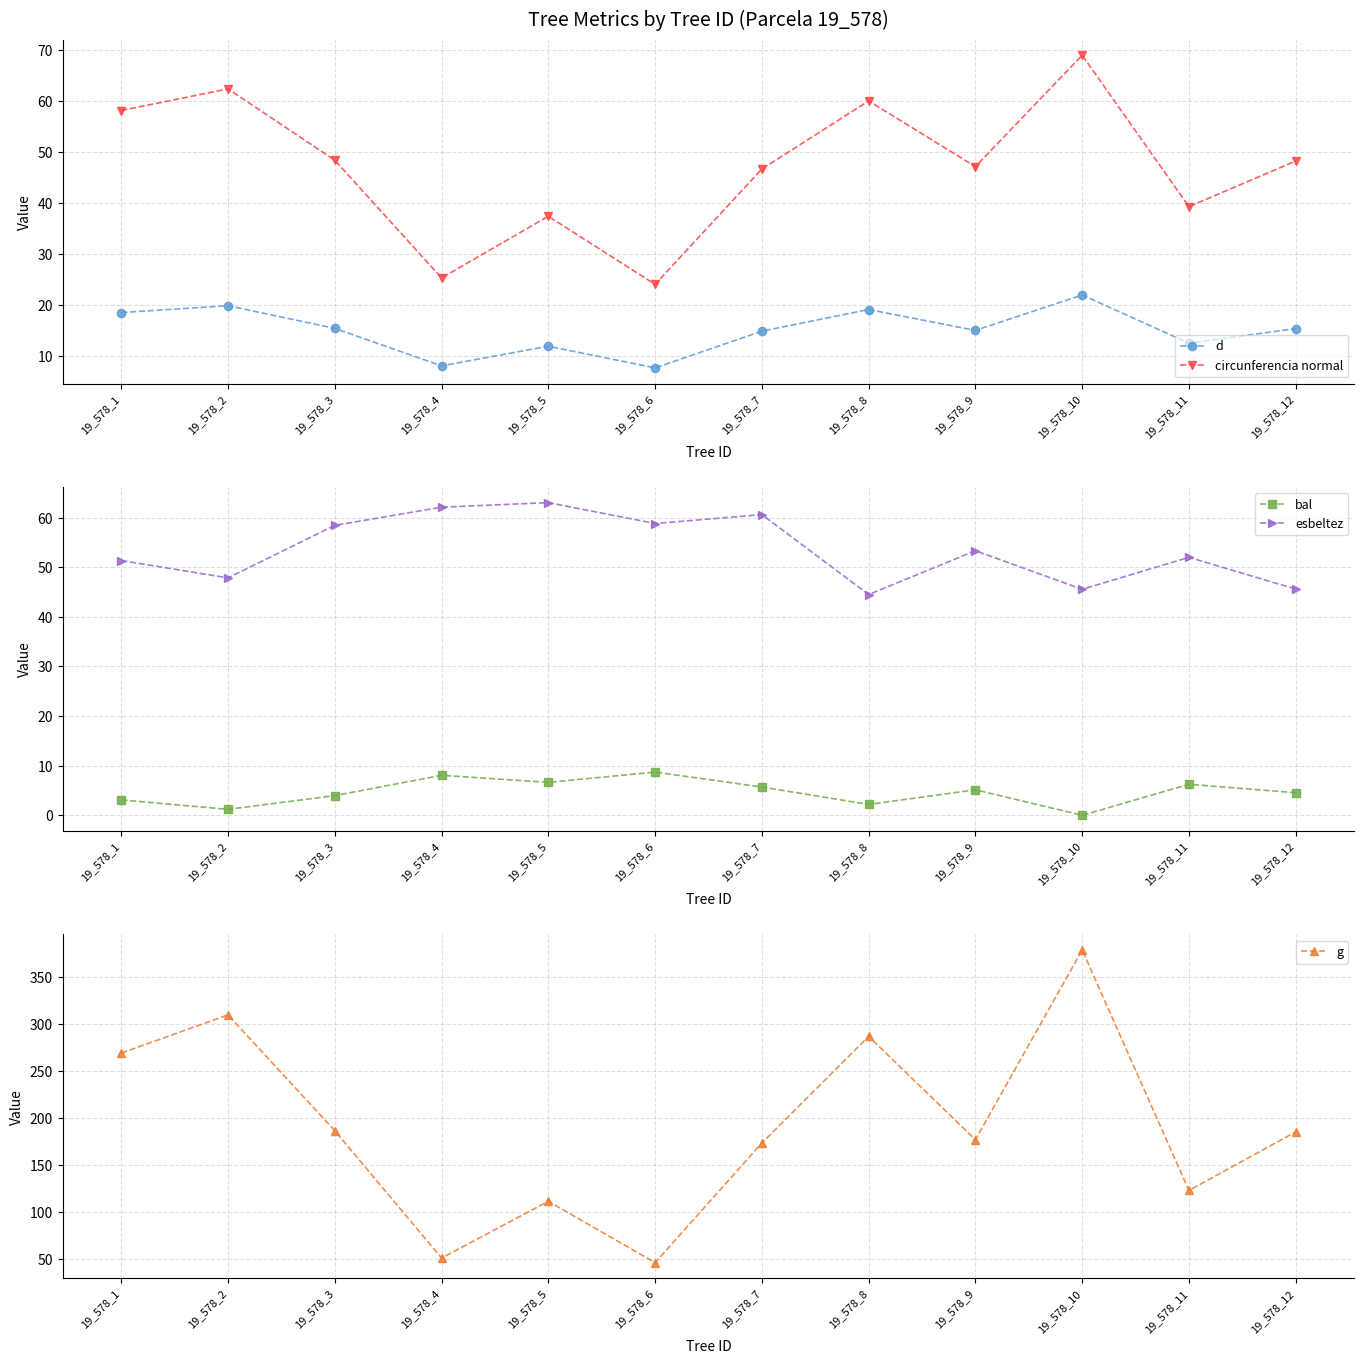

At how many categories does at least one series exceed 44?

12